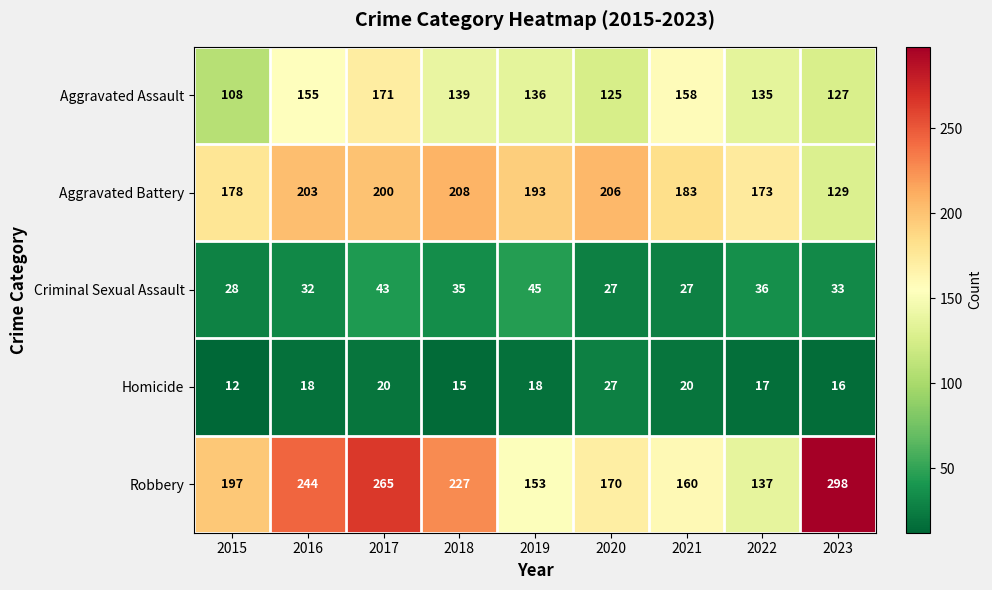

How many distinct data groups are displayed?

5